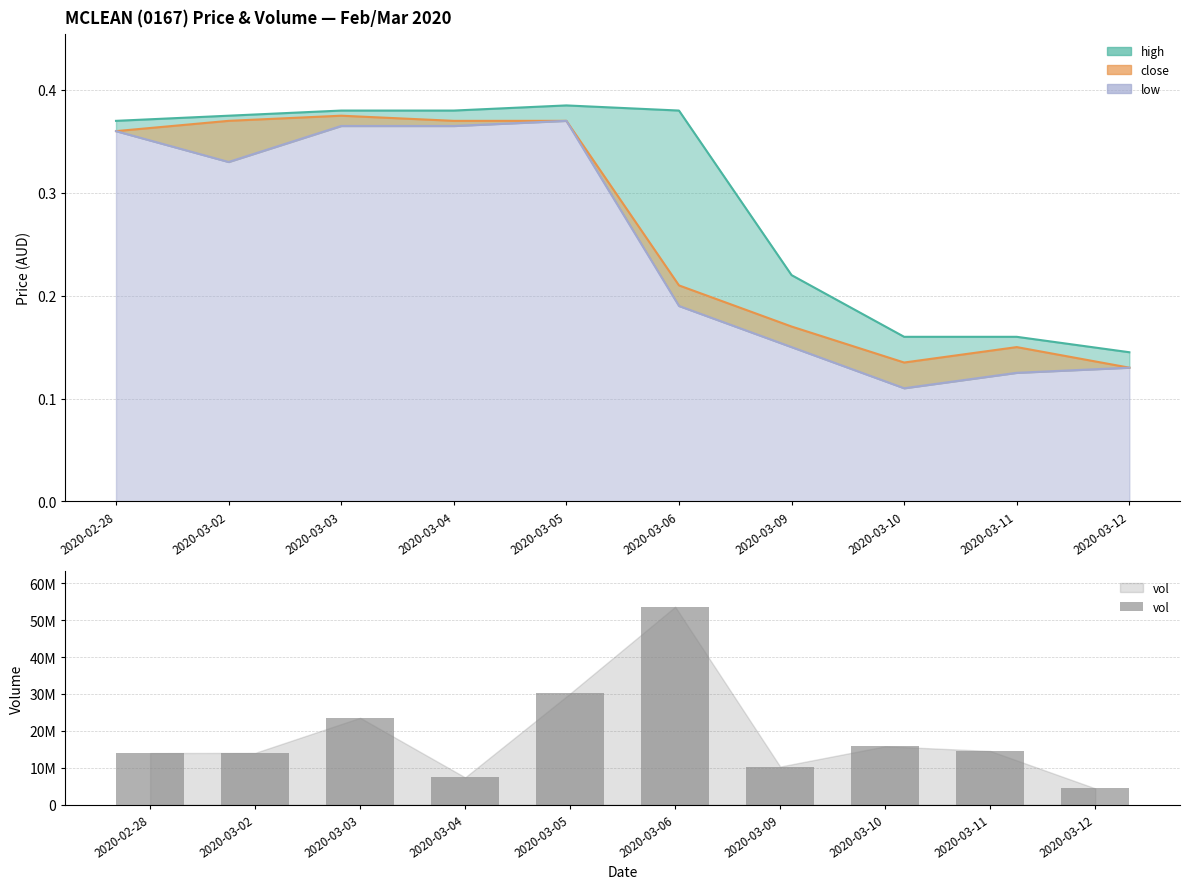

What is the maximum value shown in the chart?

53621400